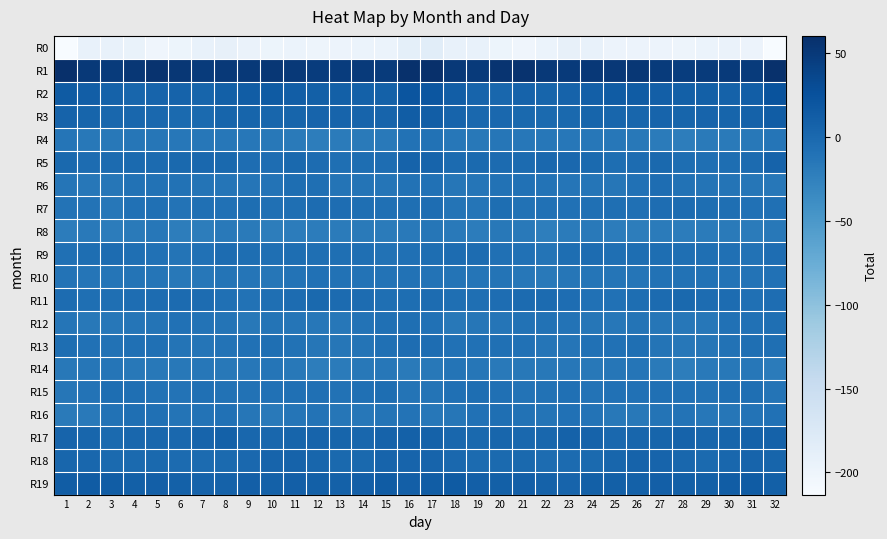

What is the total value across all series at 23?

-255.0